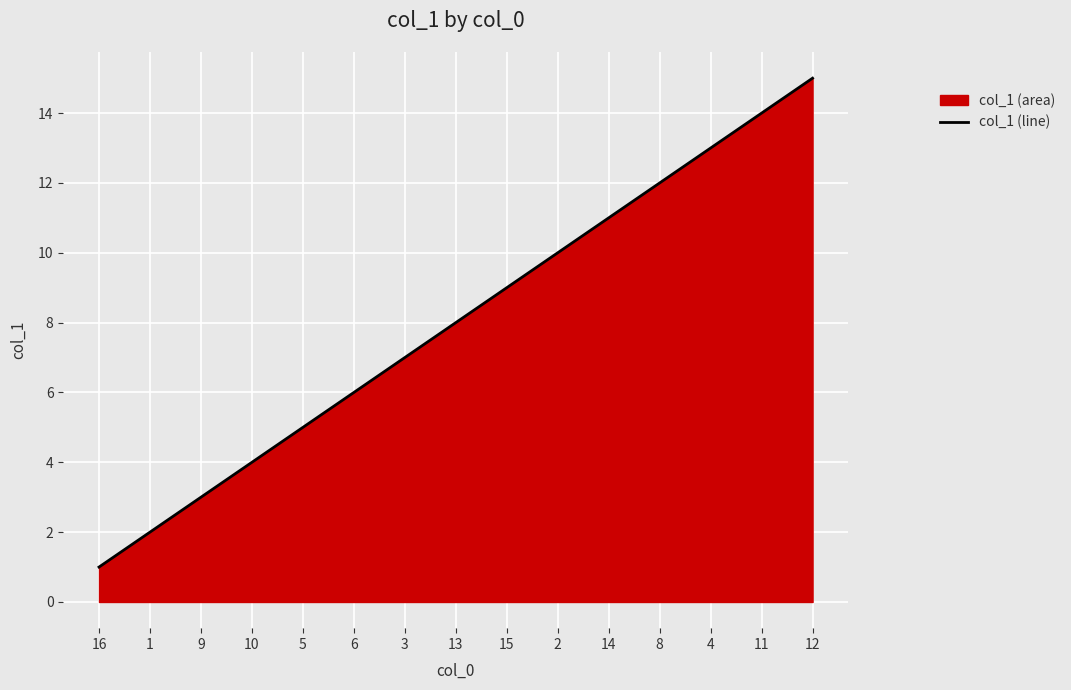

The chart shows a value of 3 at 1. True or false?

False